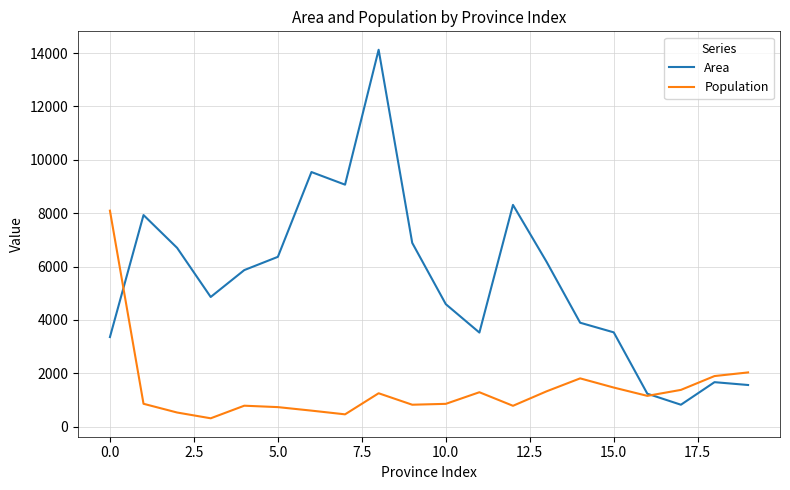

Rank the series by their average value, from highest to lowest.

Area, Population